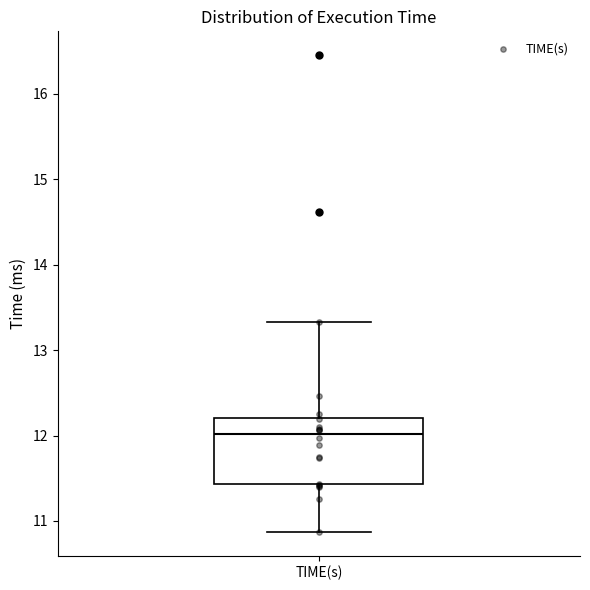

Read this box plot against the y-axis: the position of the median line, the range covered by the box, and the ends of both whiskers. The values are not printed on the chart, so give them approximately, as read against the axis.

median 12.0, box 11.4 to 12.2, whiskers 10.9 to 13.3